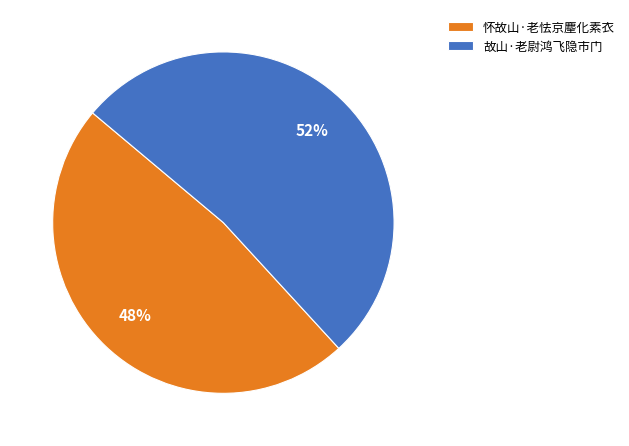

Does 怀故山·老怯京麈化素衣 account for over 50% of the chart?

No